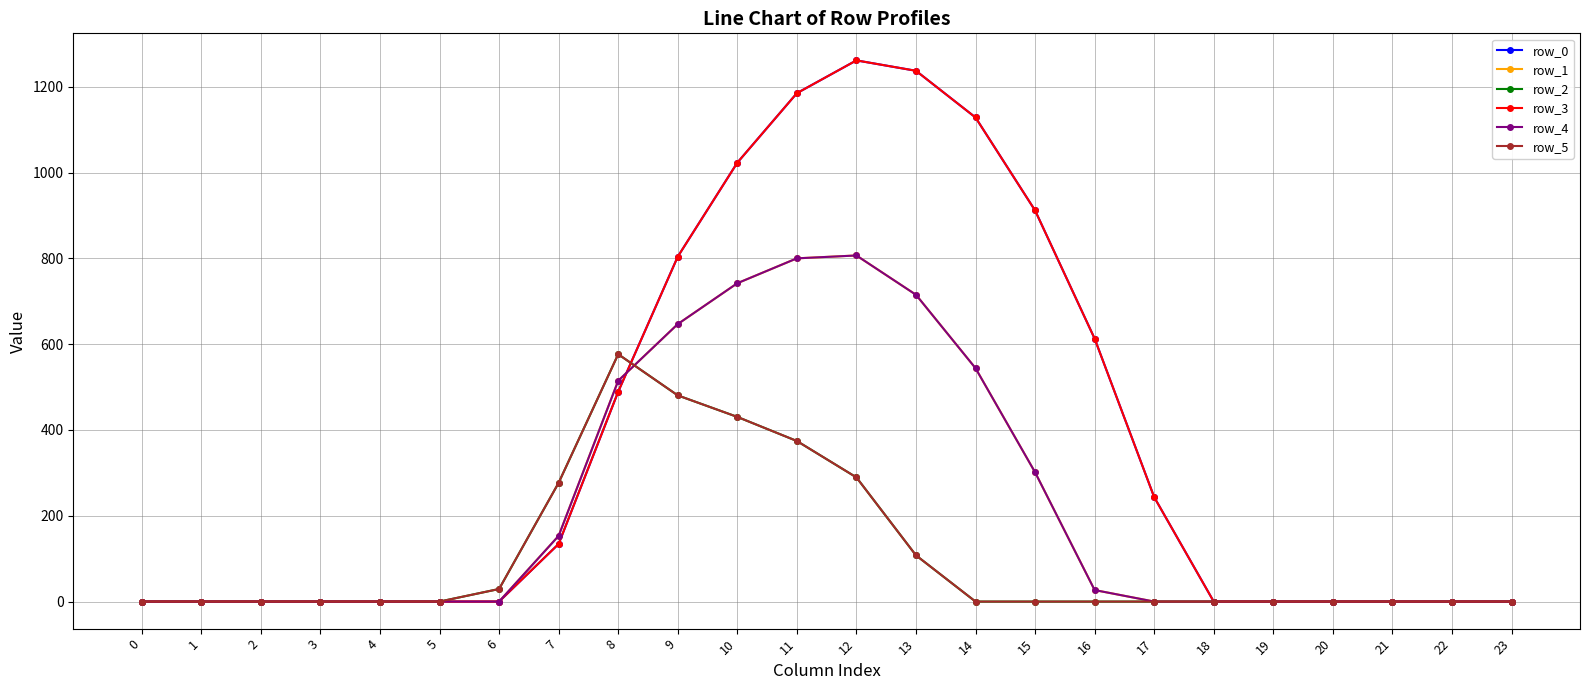

Is this an area chart (filled region under the line)?

No